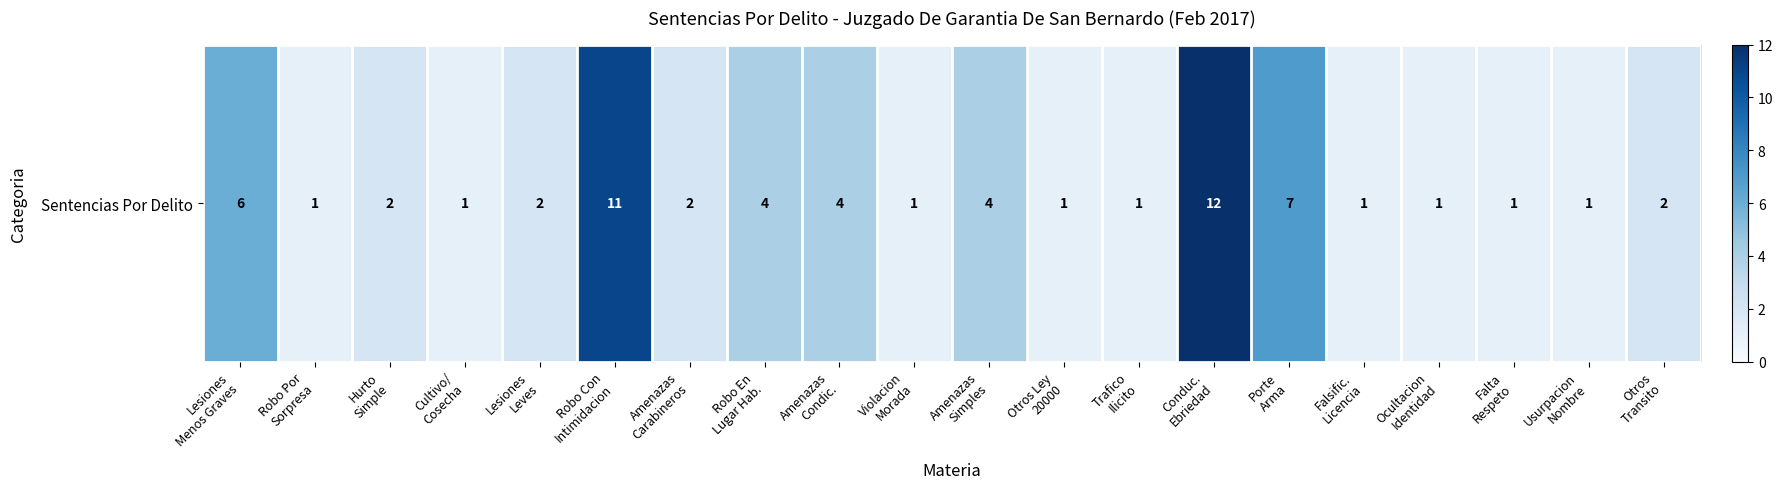

What is the difference between the maximum and second lowest values?

11